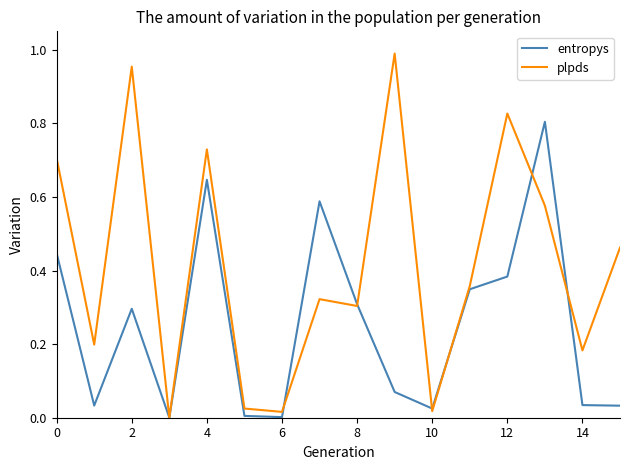

Which series has the largest range (max minus min)?

plpds